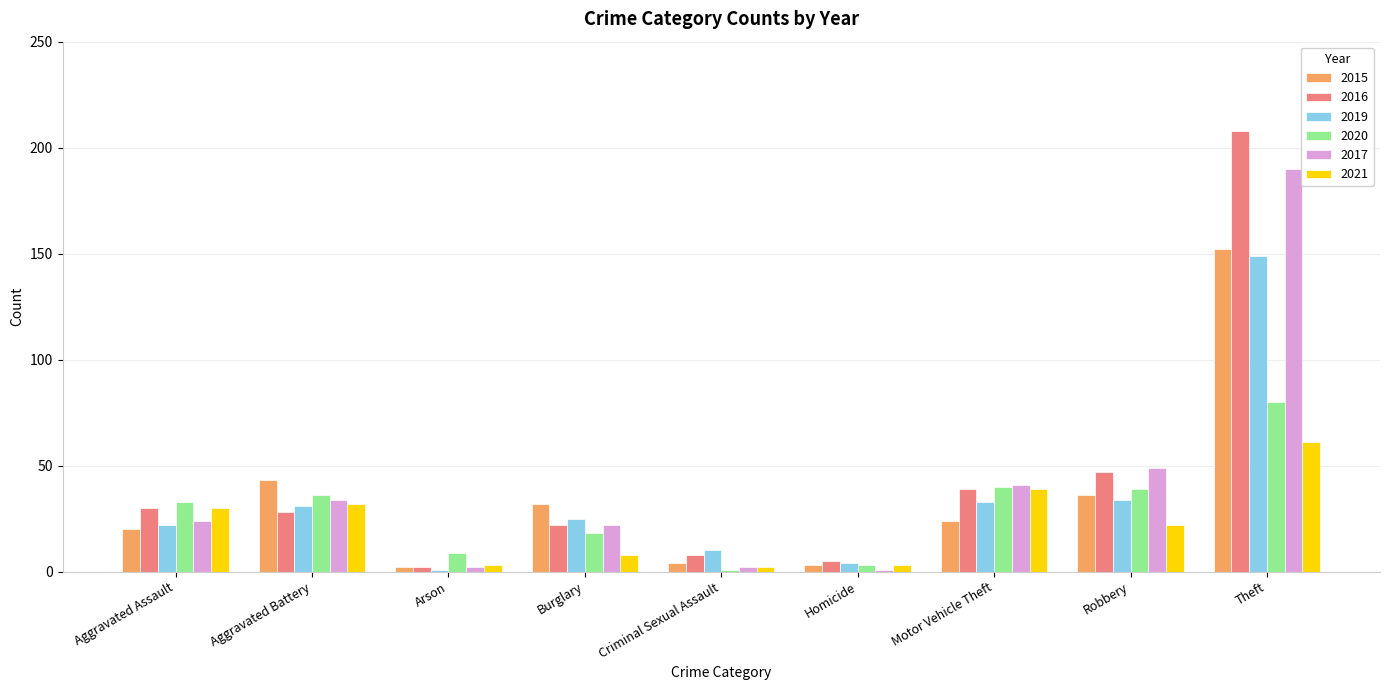

What is the label of the 3rd bar from the left?

Arson